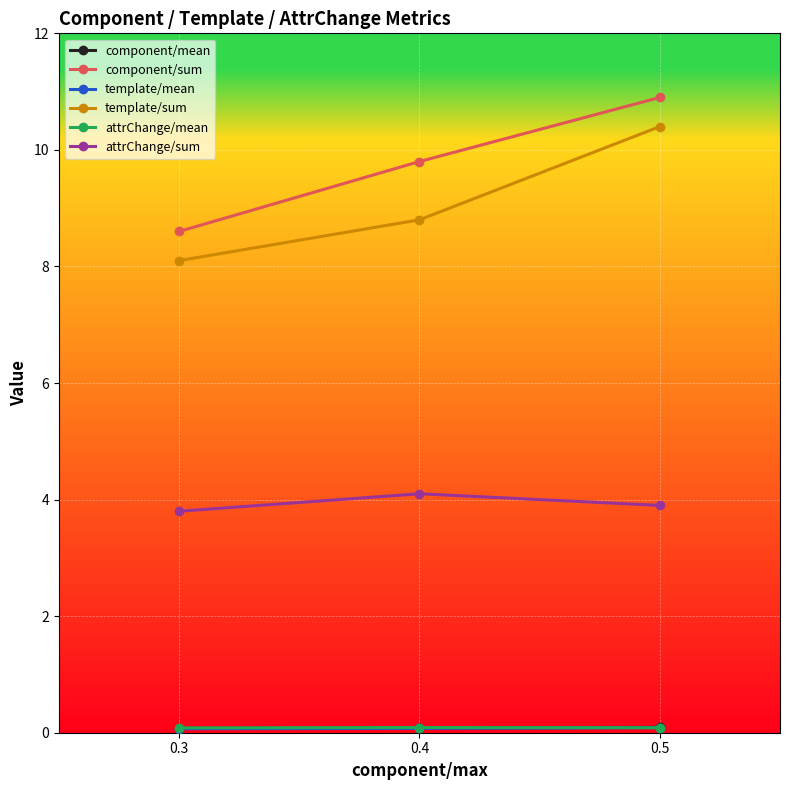

List the labels in order of component/sum value, largest first.

0.5, 0.4, 0.3